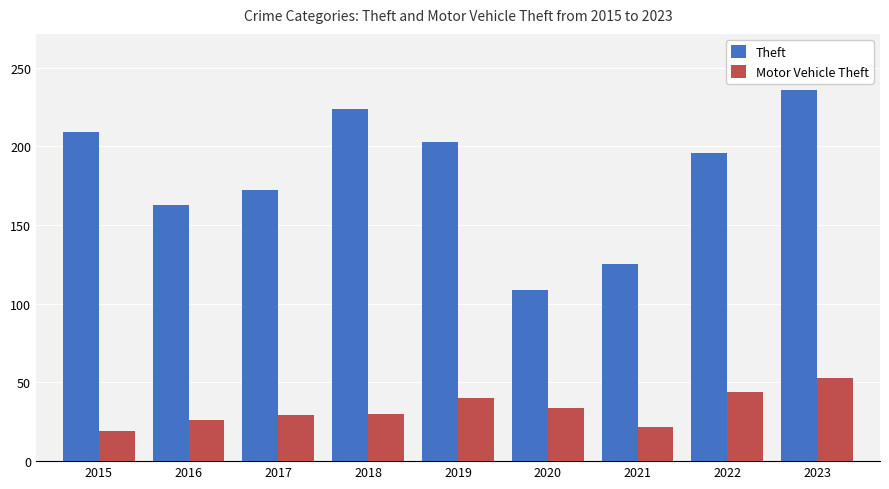

At which category does the chart reach its peak across all series?

2023